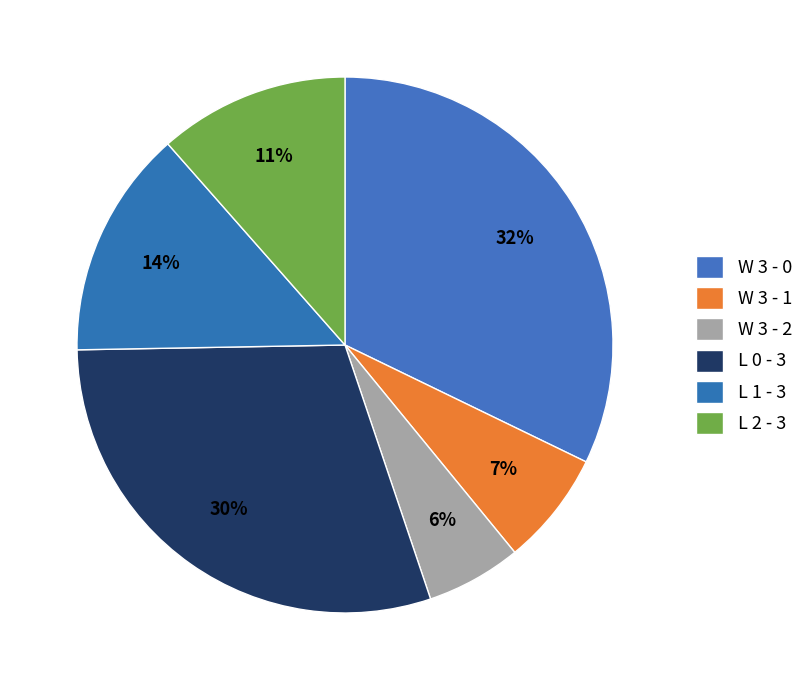

Count the number of slices in the pie.

6